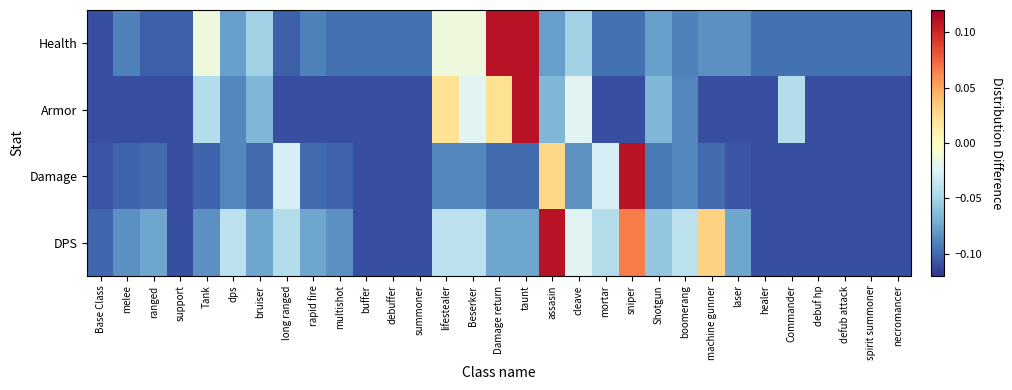

What is the greatest value displayed?

0.1